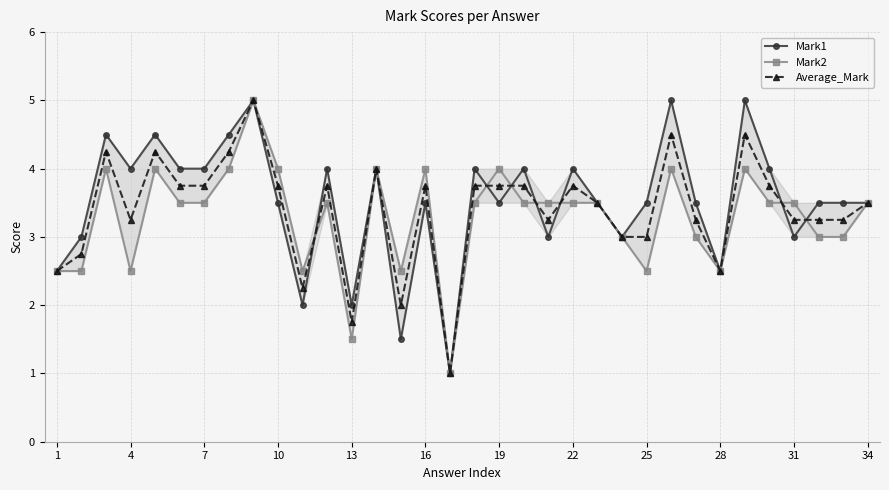

Which series has the largest total across all categories?

Mark1